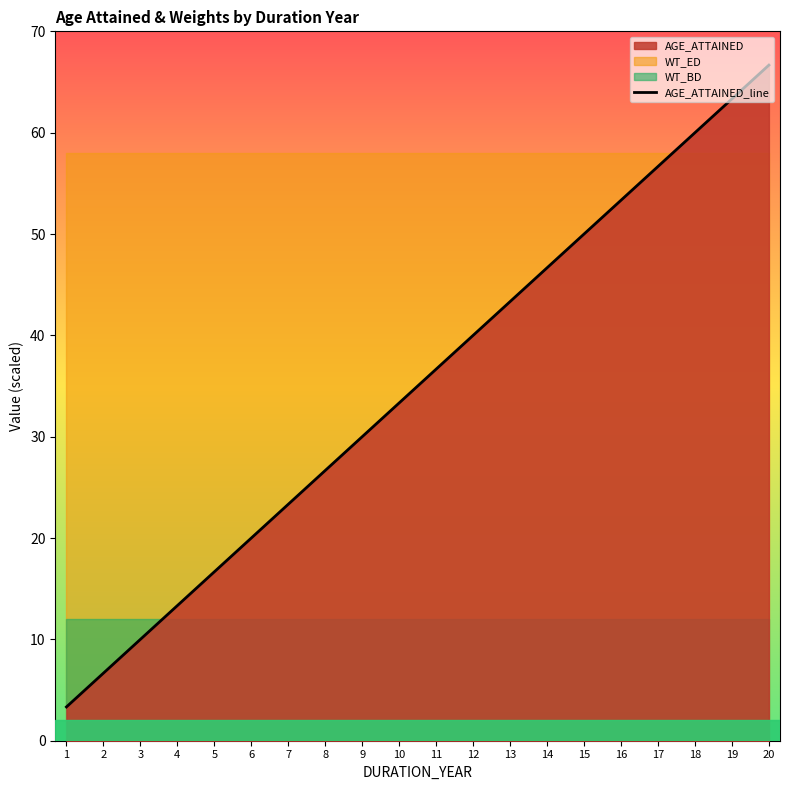

Which has a higher value, 1 or 12?

12